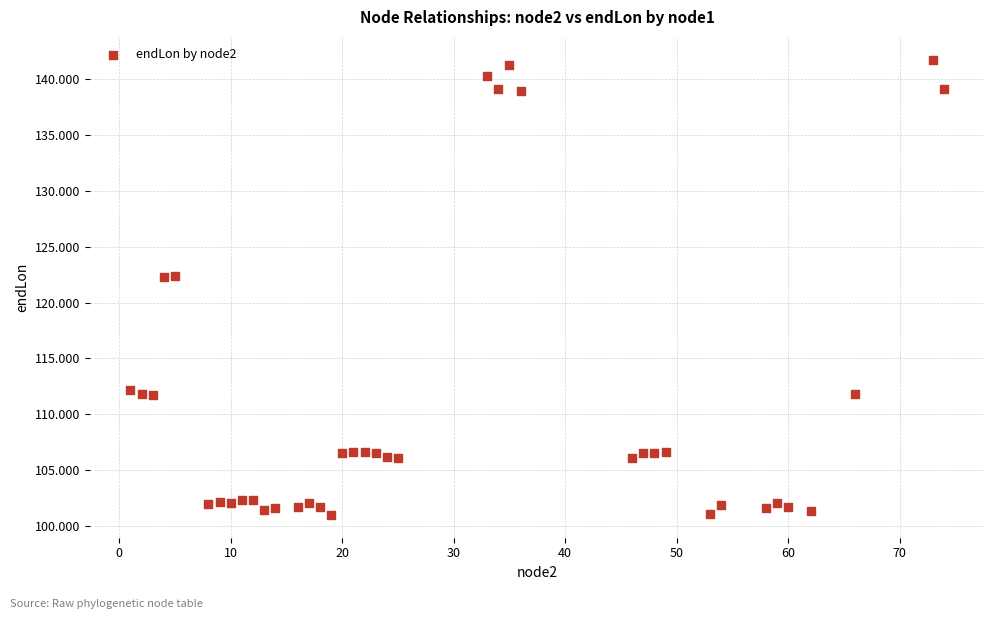

What is the range of Y values (max minus min)?

40.8